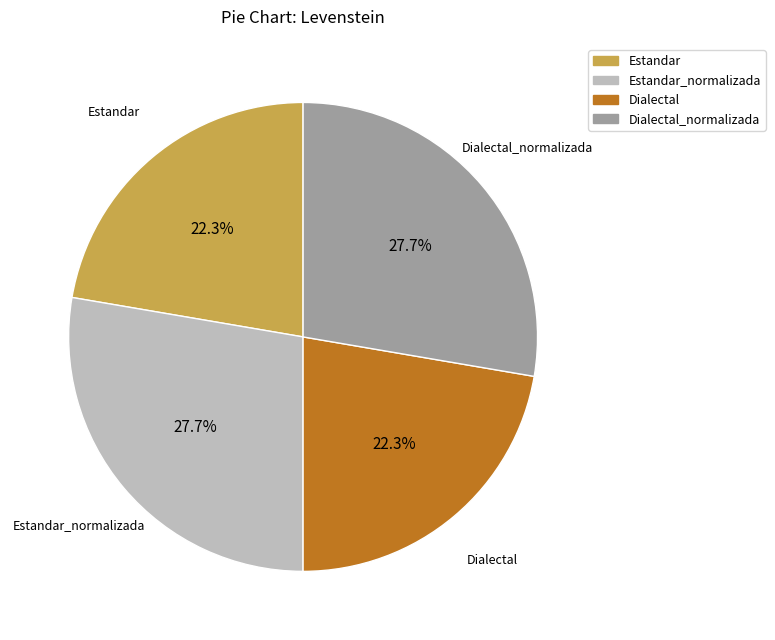

Does any single category account for the majority?

No